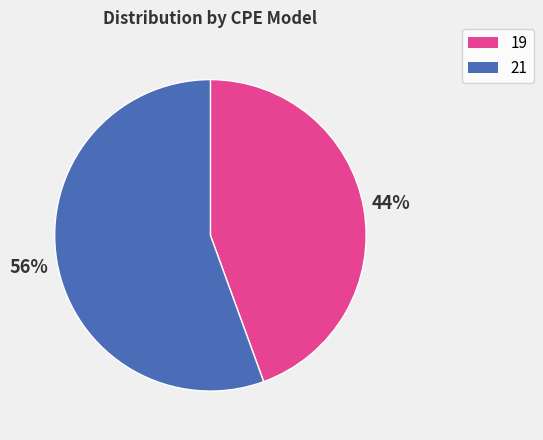

How many slices are in this pie chart?

2